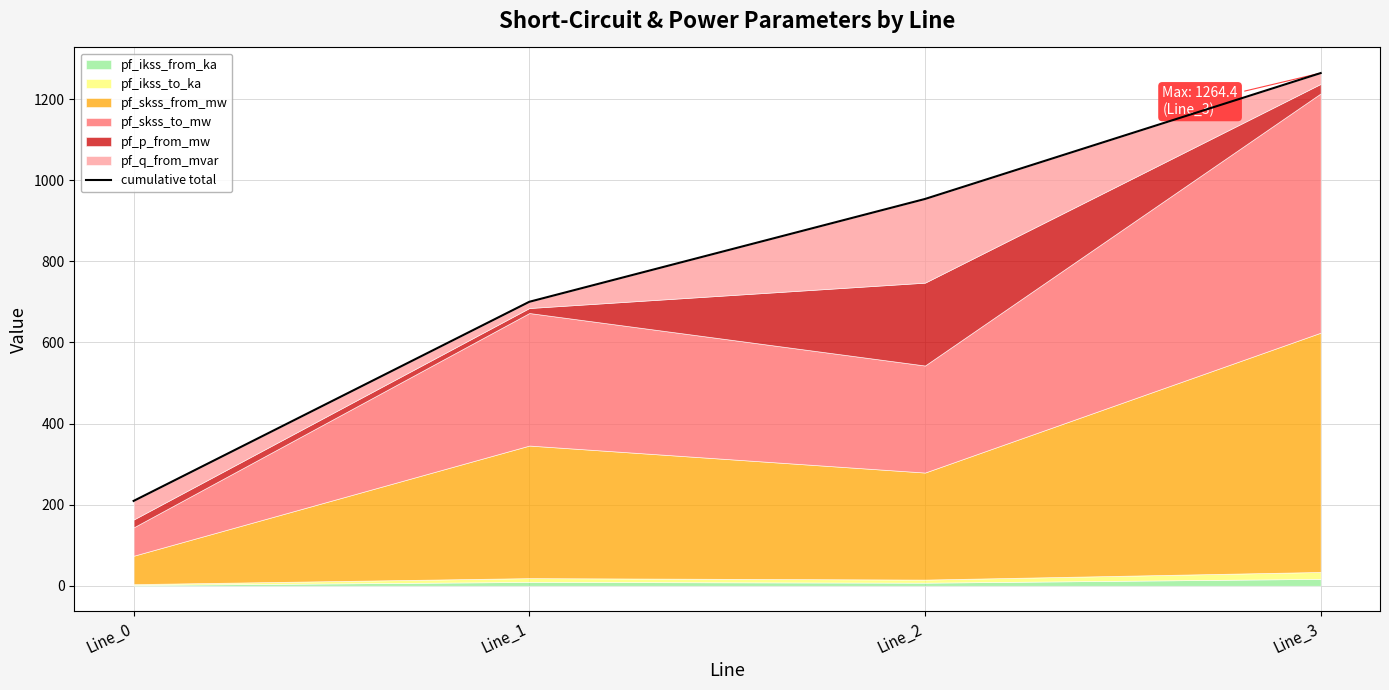

What is the value of the 2nd point from the left?

700.3